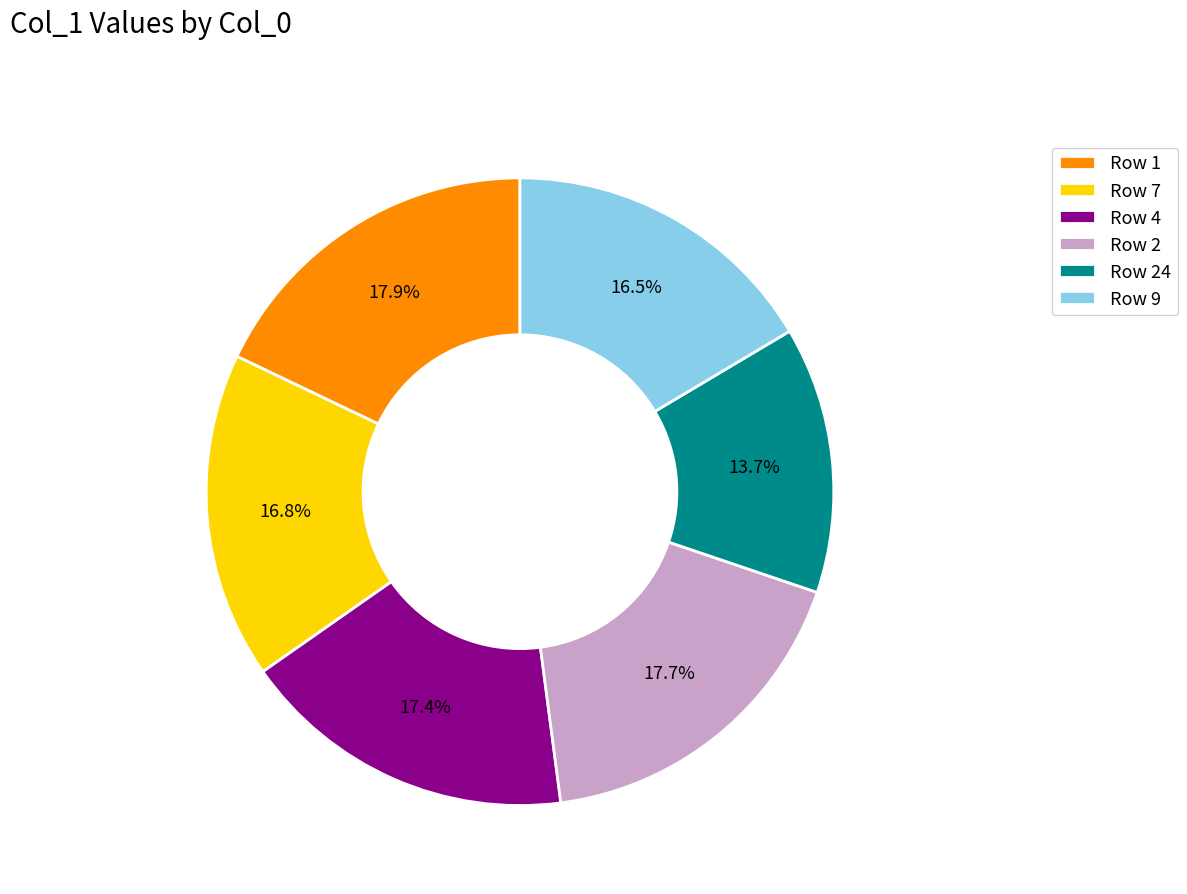

What is the smallest slice in the pie chart?

Row 24